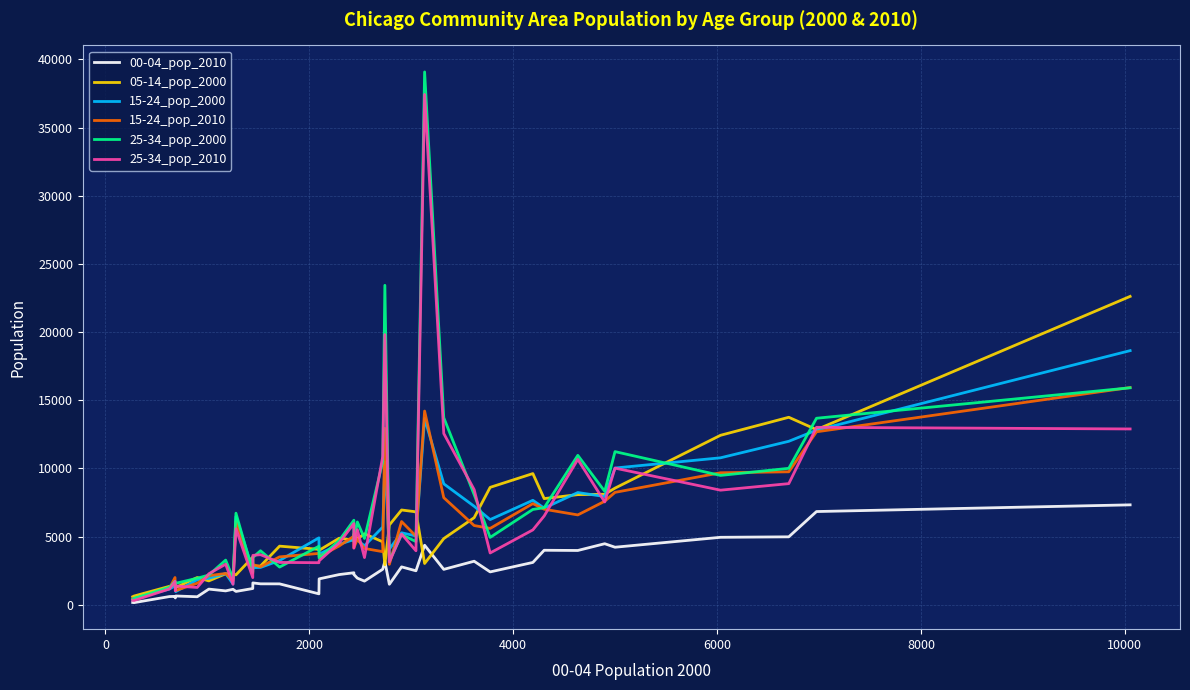

How many intersections are there between 25-34_pop_2000 and 15-24_pop_2010?

14